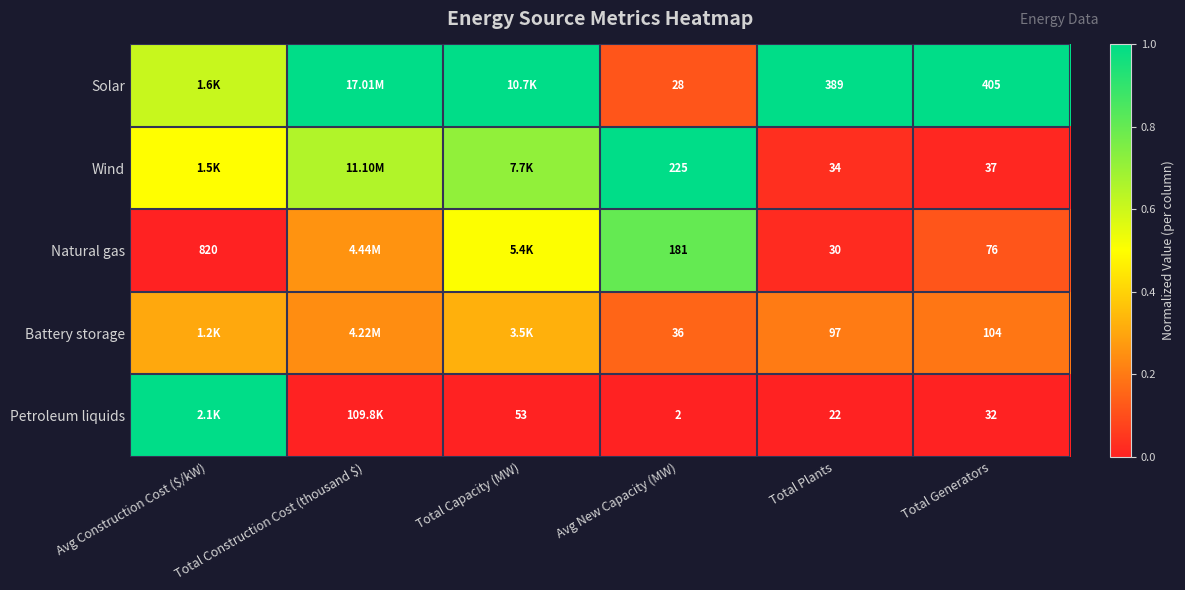

Rank the series at Avg New Capacity (MW) from lowest to highest value.

Petroleum liquids, Solar, Battery storage, Natural gas, Wind